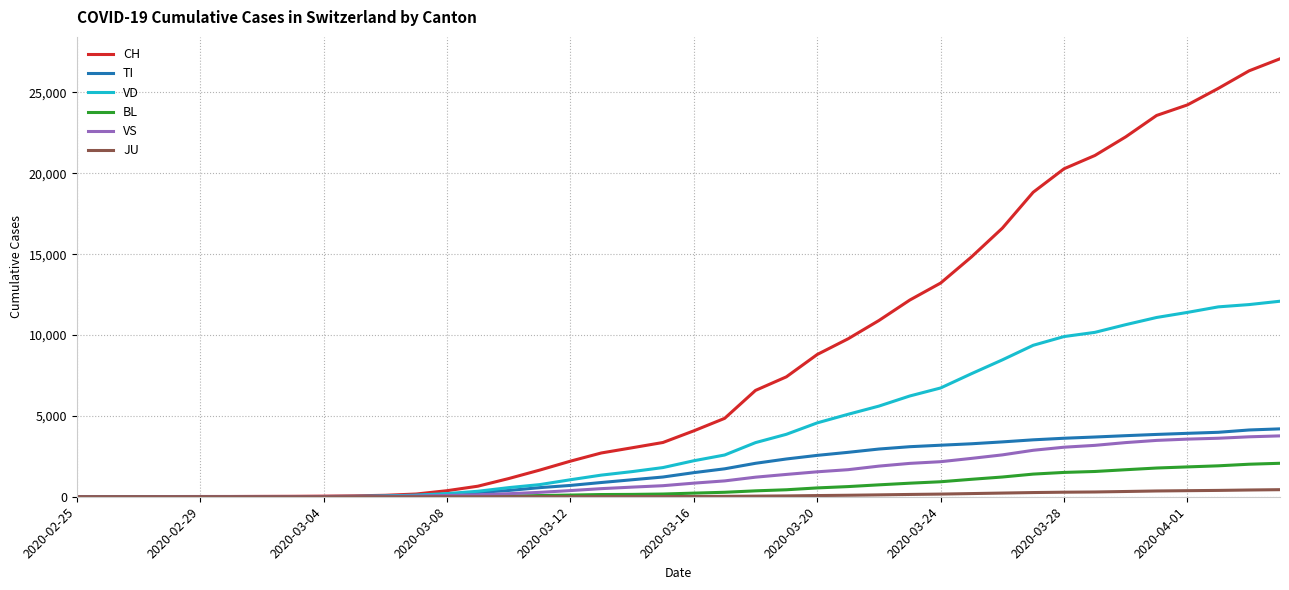

Which series has the largest range (max minus min)?

CH